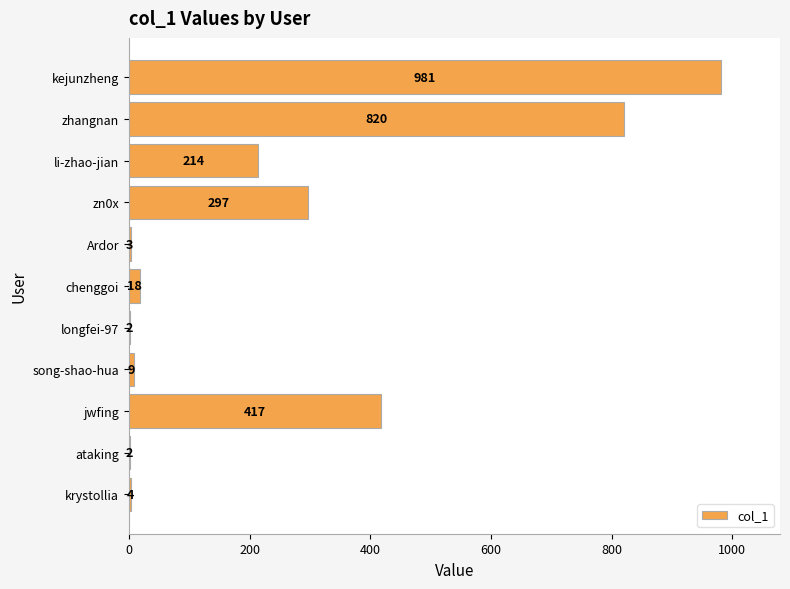

The chart shows a value of 2 at longfei-97. True or false?

True